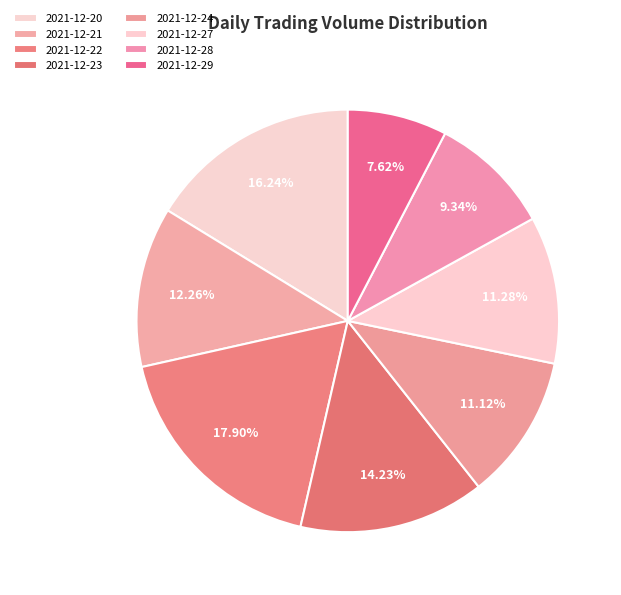

Does any single category account for the majority?

No